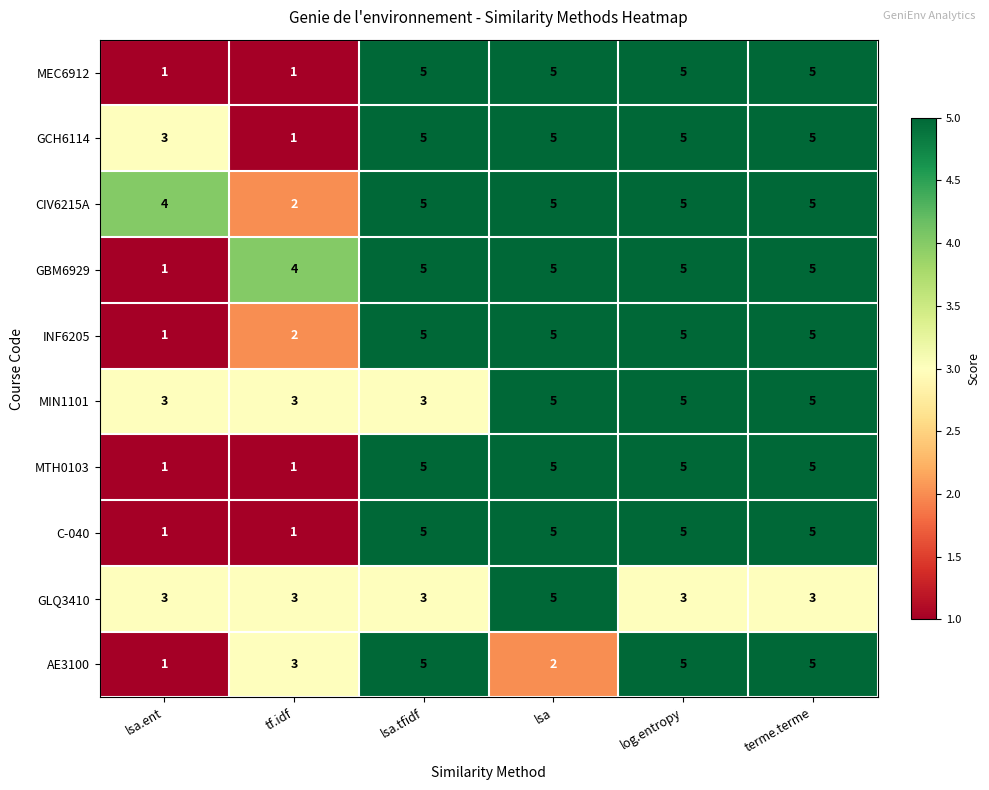

What is the difference between the maximum and minimum values in the GCH6114 series?

4